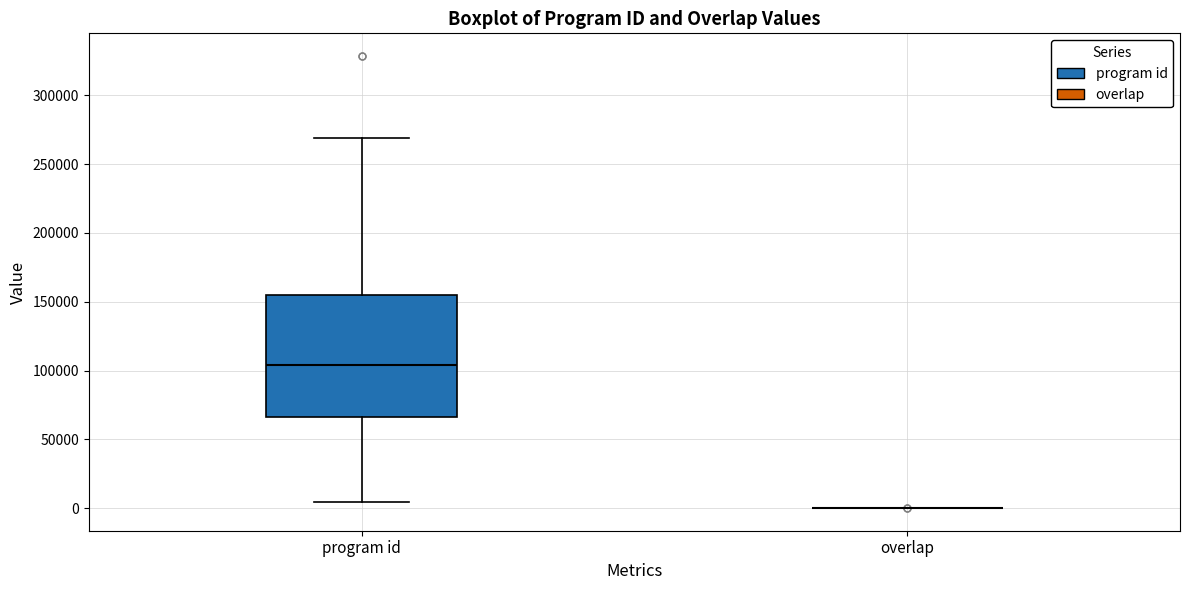

Reading left to right, read every box against the y-axis: the position of its median line, the range the box covers, and the ends of its whiskers. The values are not printed on the chart, so give them approximately, as read against the axis.

program id: median 105000, box 65000 to 155000, whiskers 5000 to 270000
overlap: box collapsed to a line at 0, whiskers 0 to 0